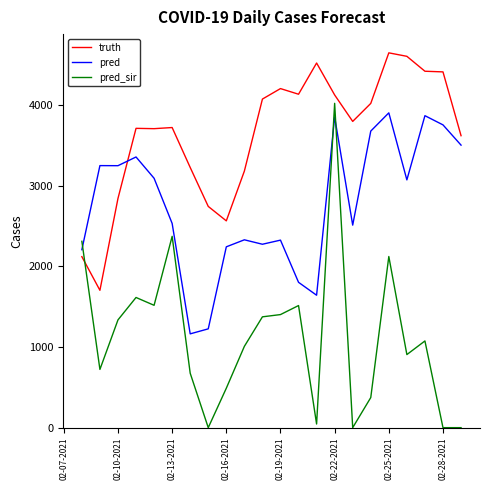

Rank the series by their average value, from highest to lowest.

truth, pred, pred_sir